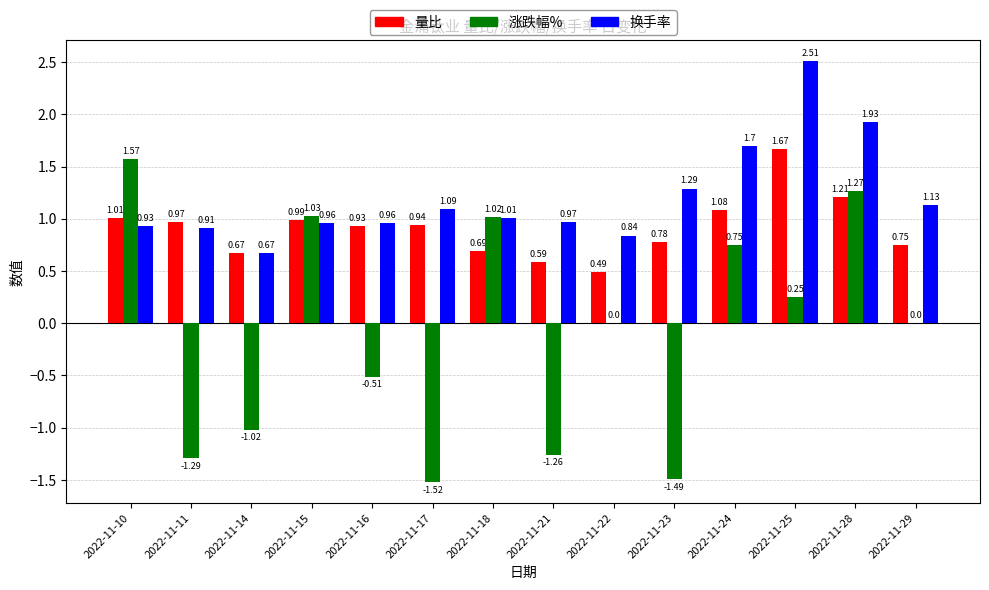

The value of 涨跌幅% at 2022-11-24 is 0.5. True or false?

False